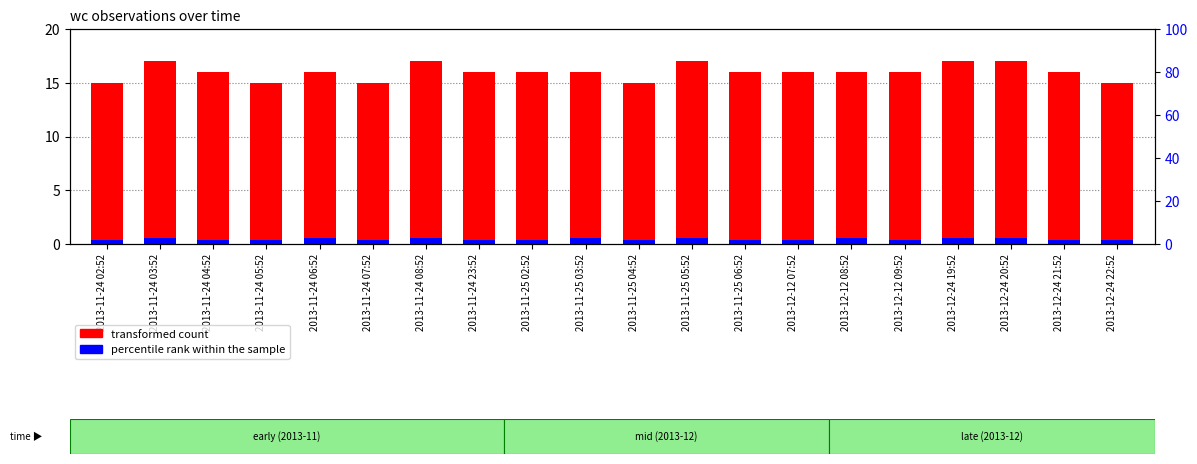

Which category has the highest value across all series?

2013-11-24 03:52